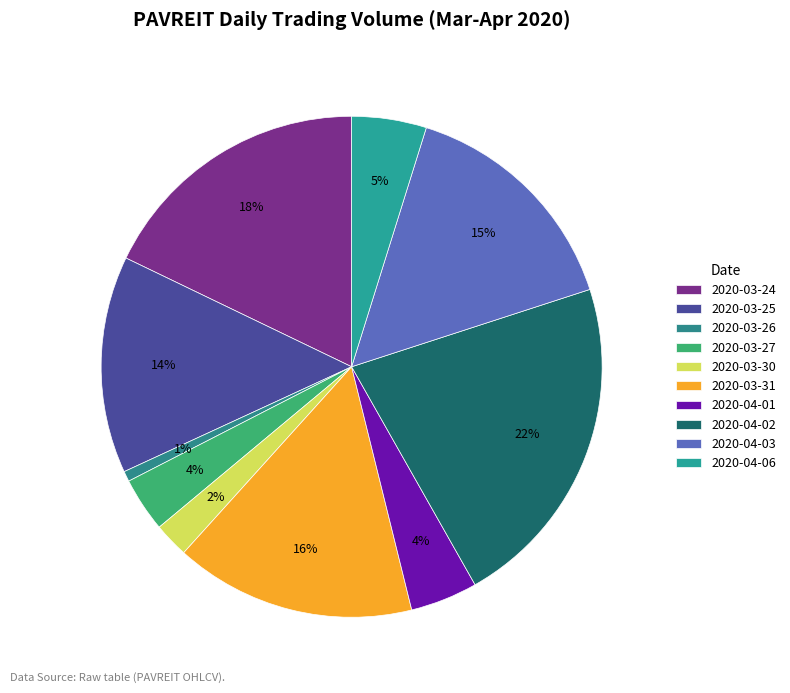

What percentage is NOT represented by 2020-03-31?

84.5%